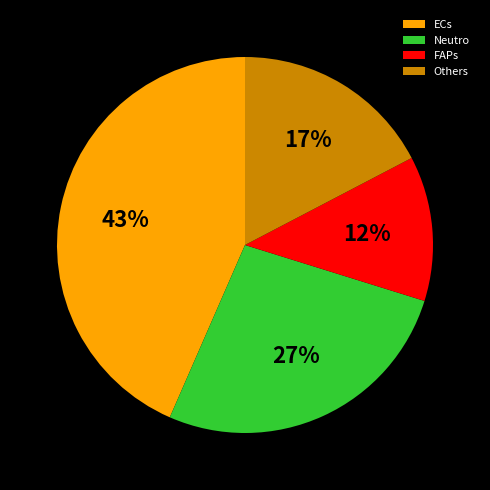

How many segments does this pie chart have?

4